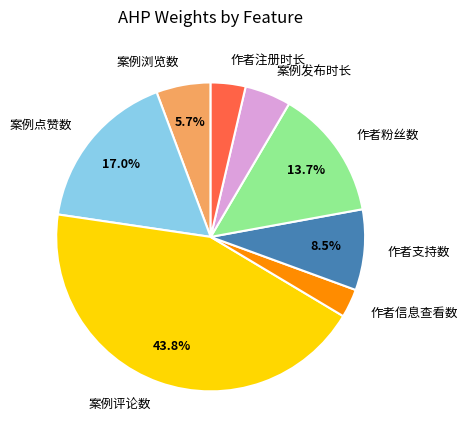

The 作者粉丝数 slice represents 24% of the pie. True or false?

False